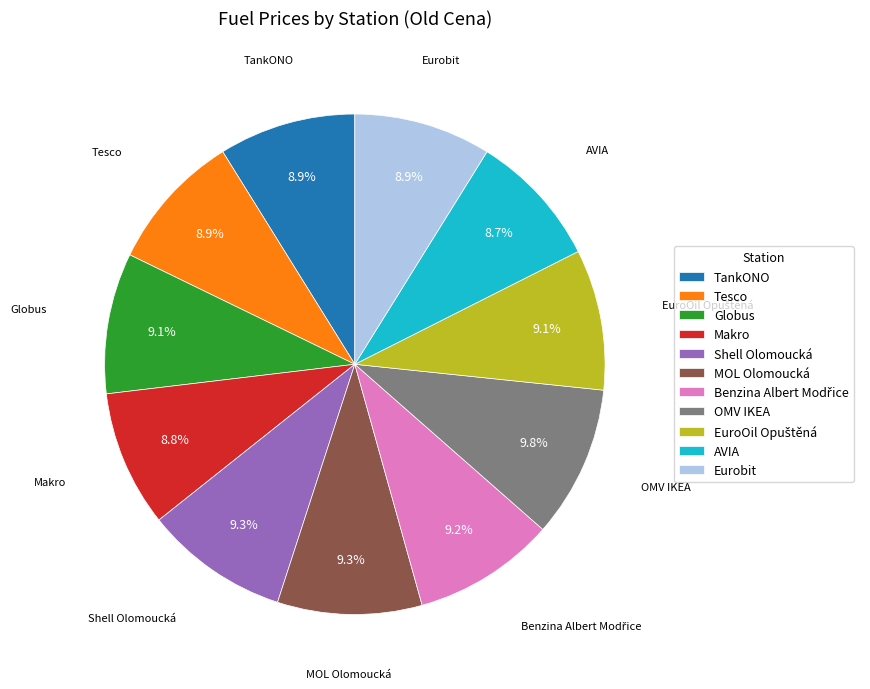

What percentage is NOT represented by Tesco?

91.1%